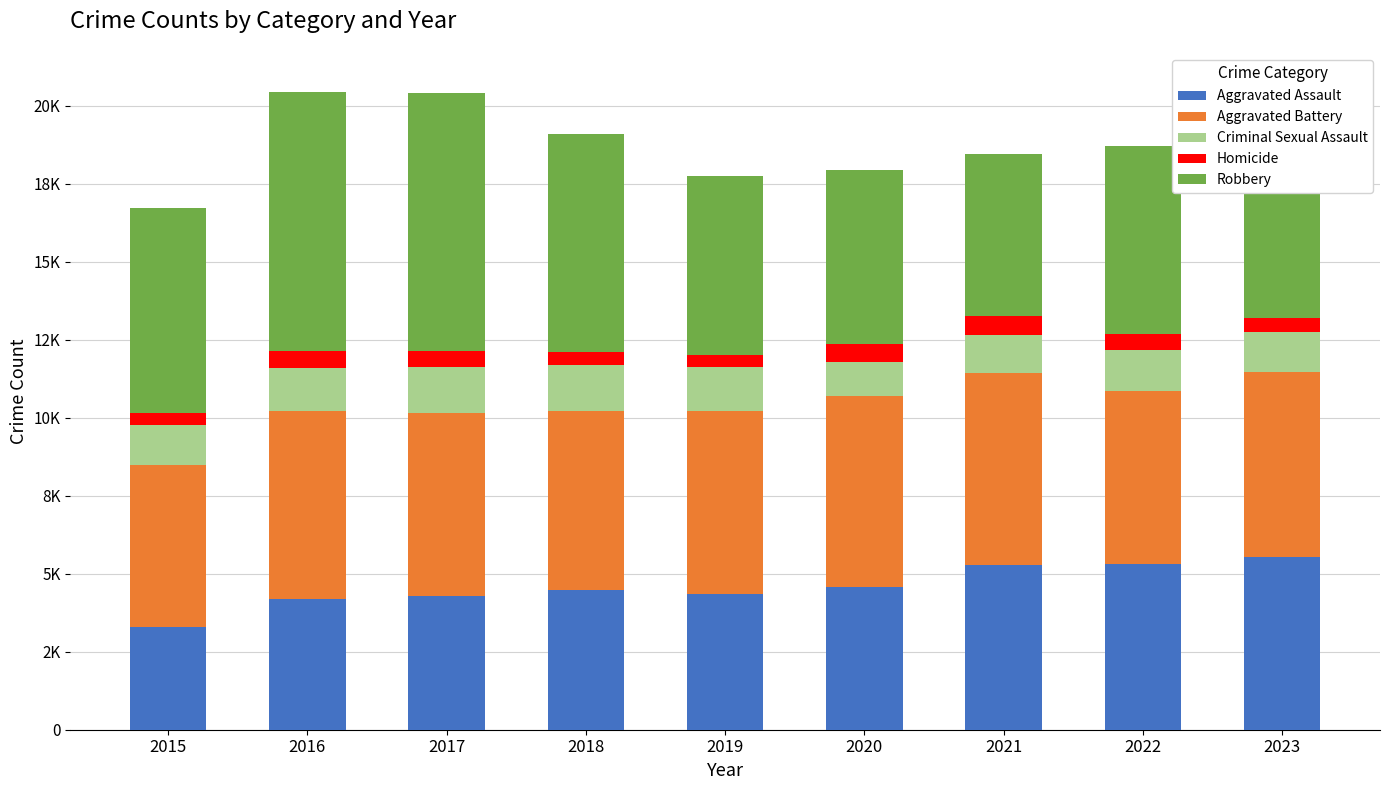

Does the chart contain any negative values?

No